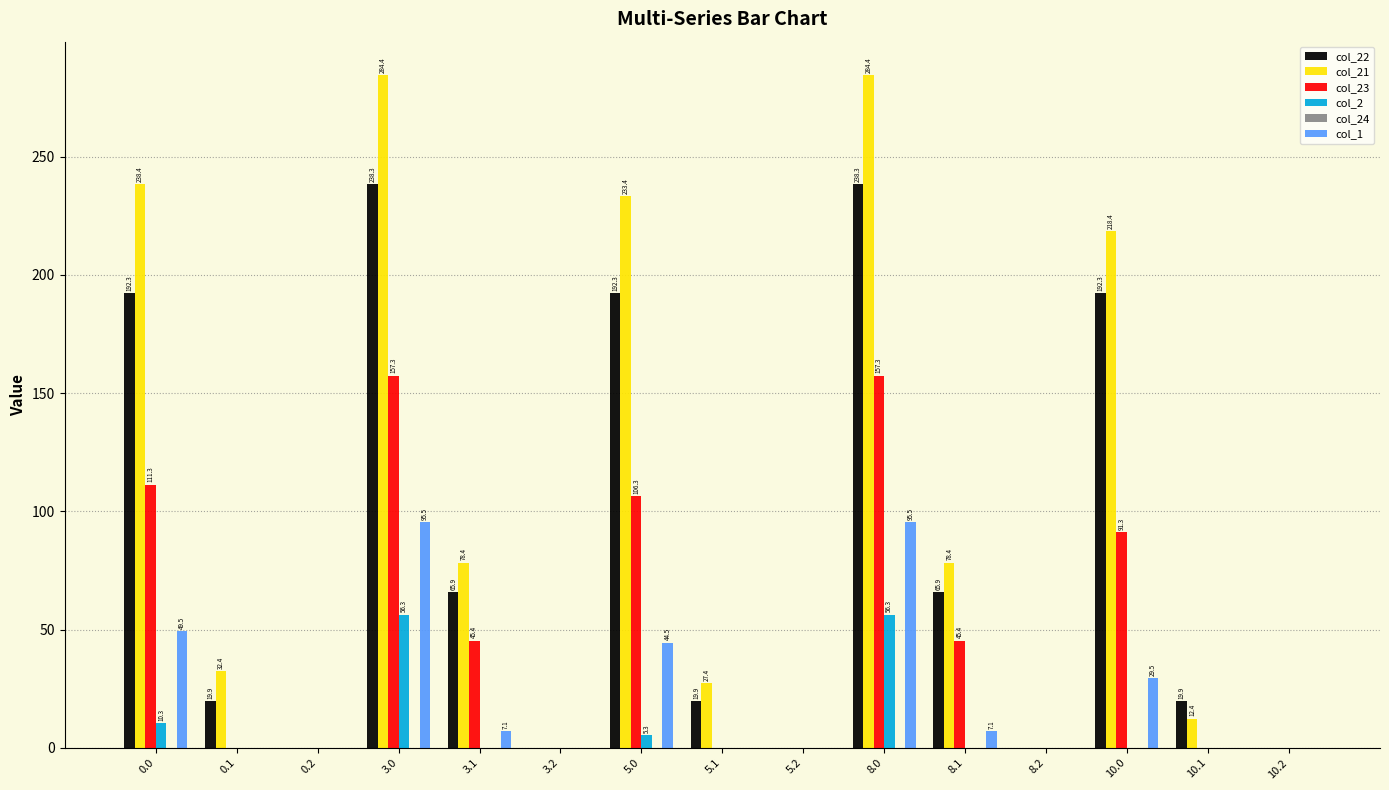

Is it true that col_21 equals 111.7 at 3.1?

False